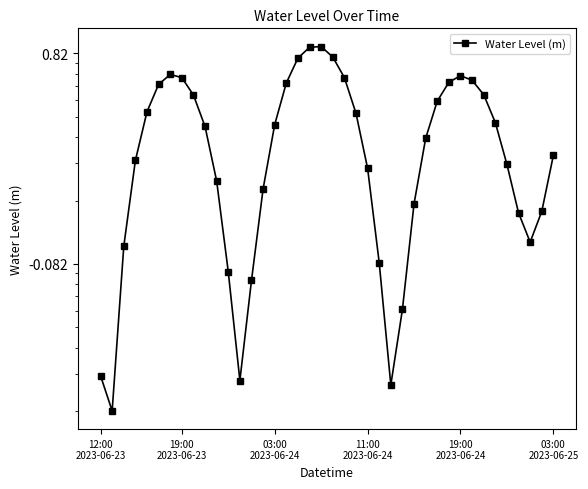

How many interior local peaks (higher than both neighbors) does the data have?

3